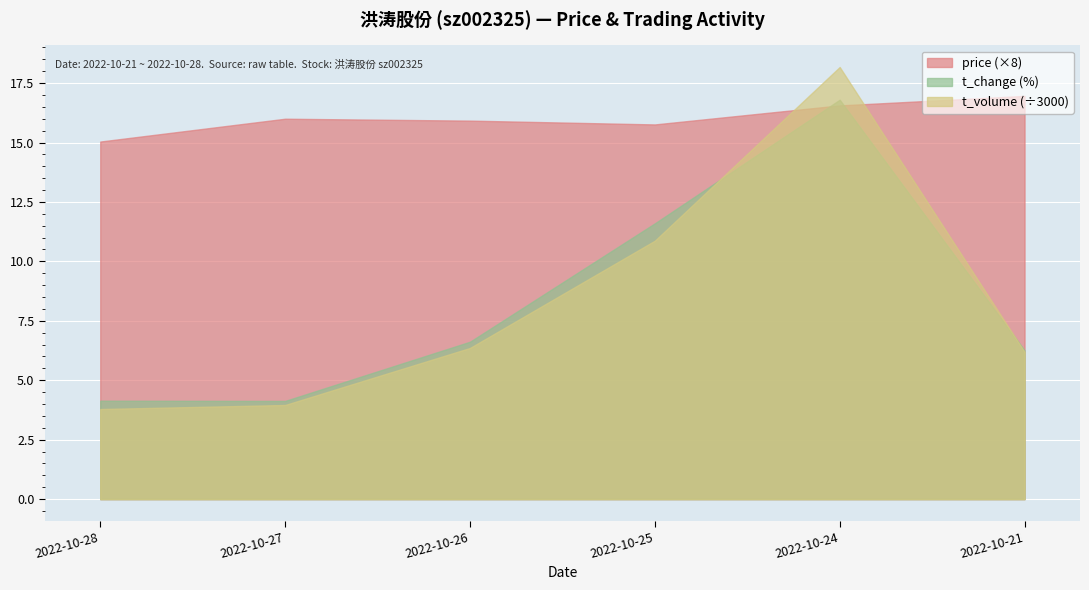

How many data points in t_change are less than 6?

2